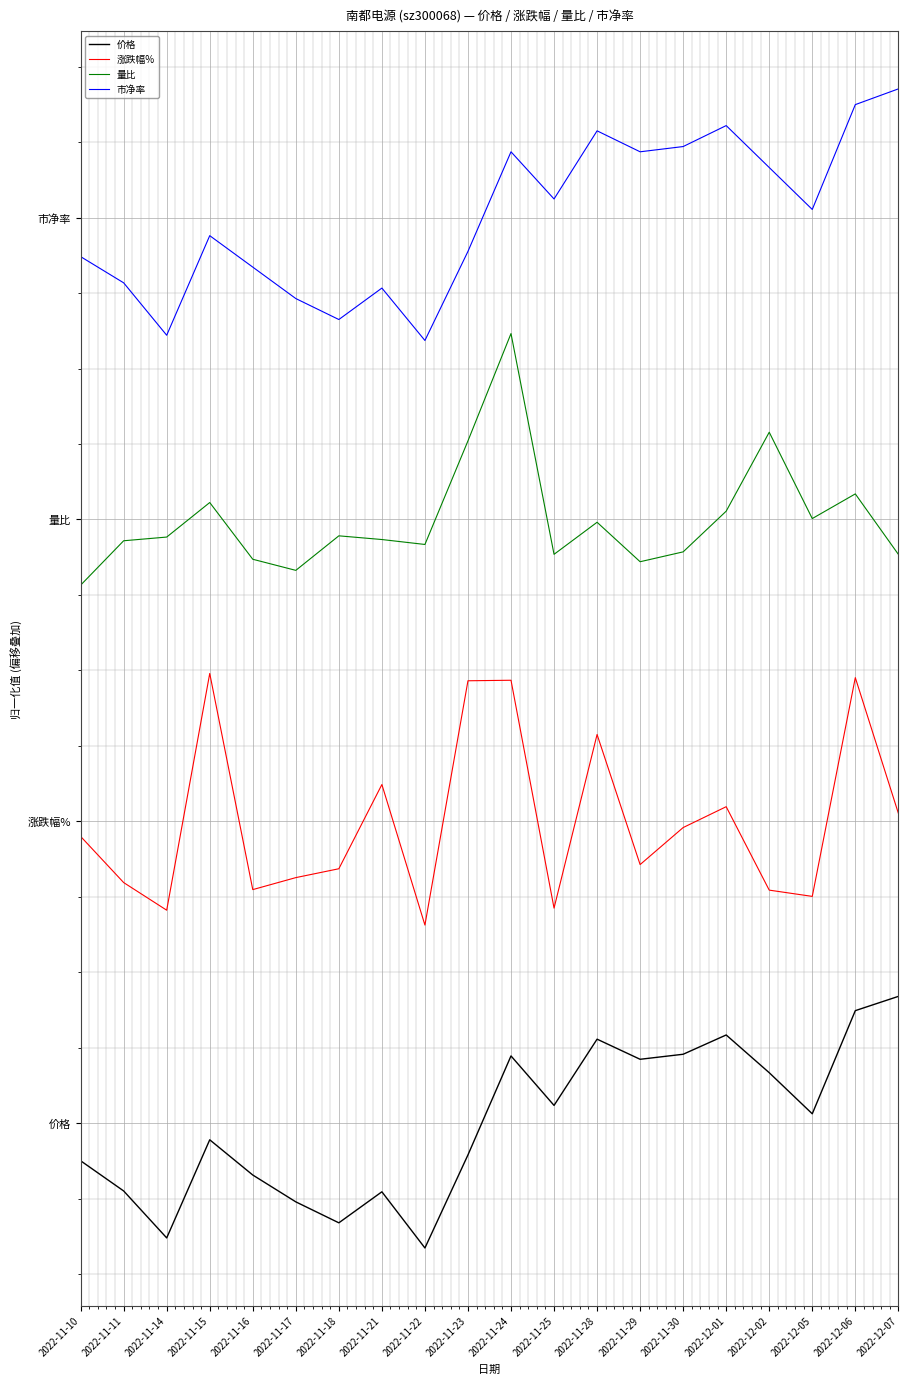

Does the chart have visible grid lines?

Yes